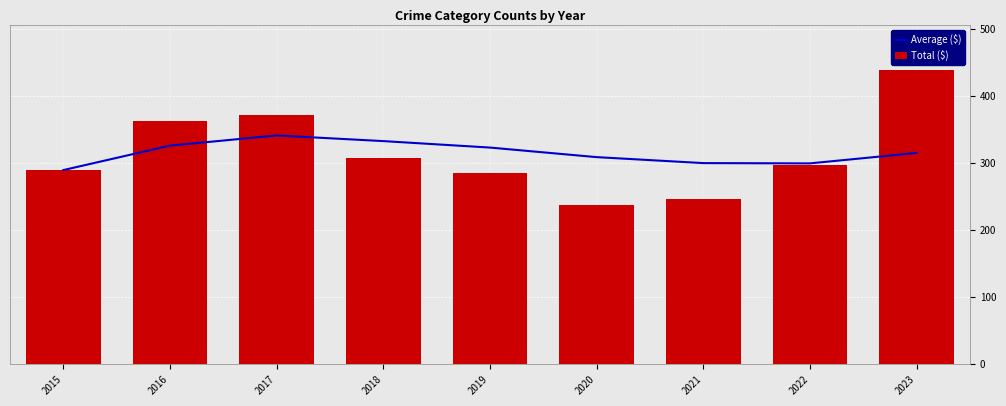

What is the value of the Total ($) bar at the 5th from the left?

284